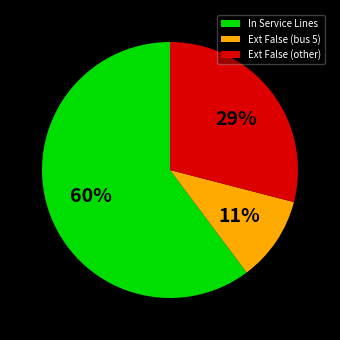

To the nearest percent, what is the difference between the largest and smallest slice percentages?

49%